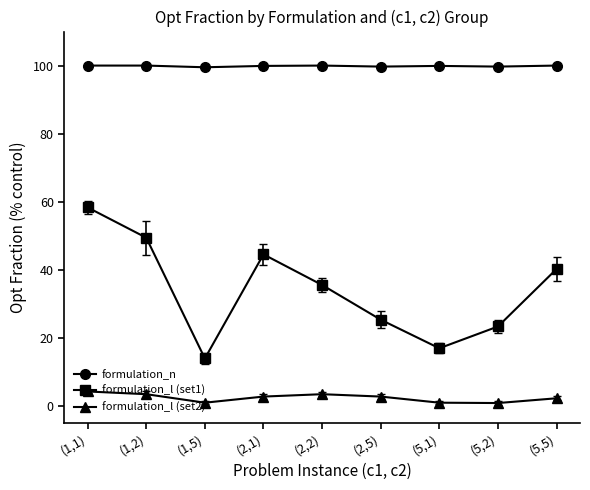

Count the number of categories in the chart.

9